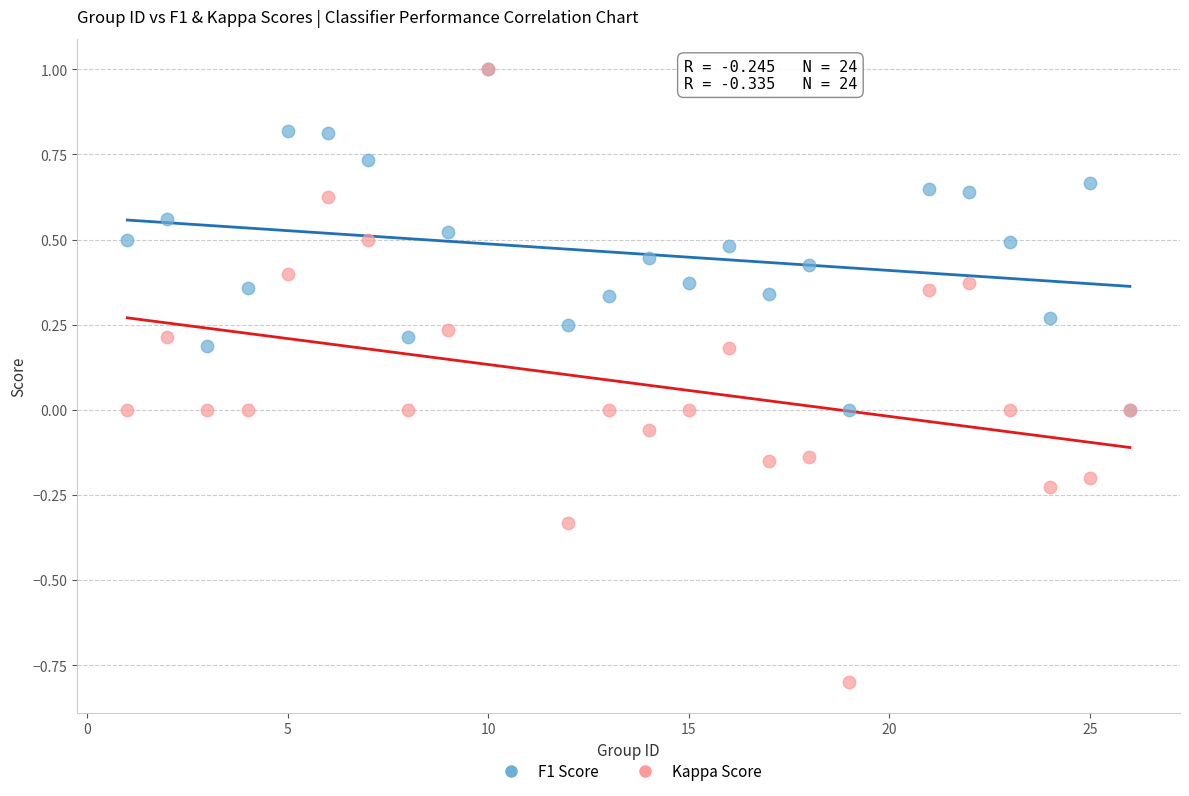

What are all the series names shown in the legend?

F1 Score, Kappa Score